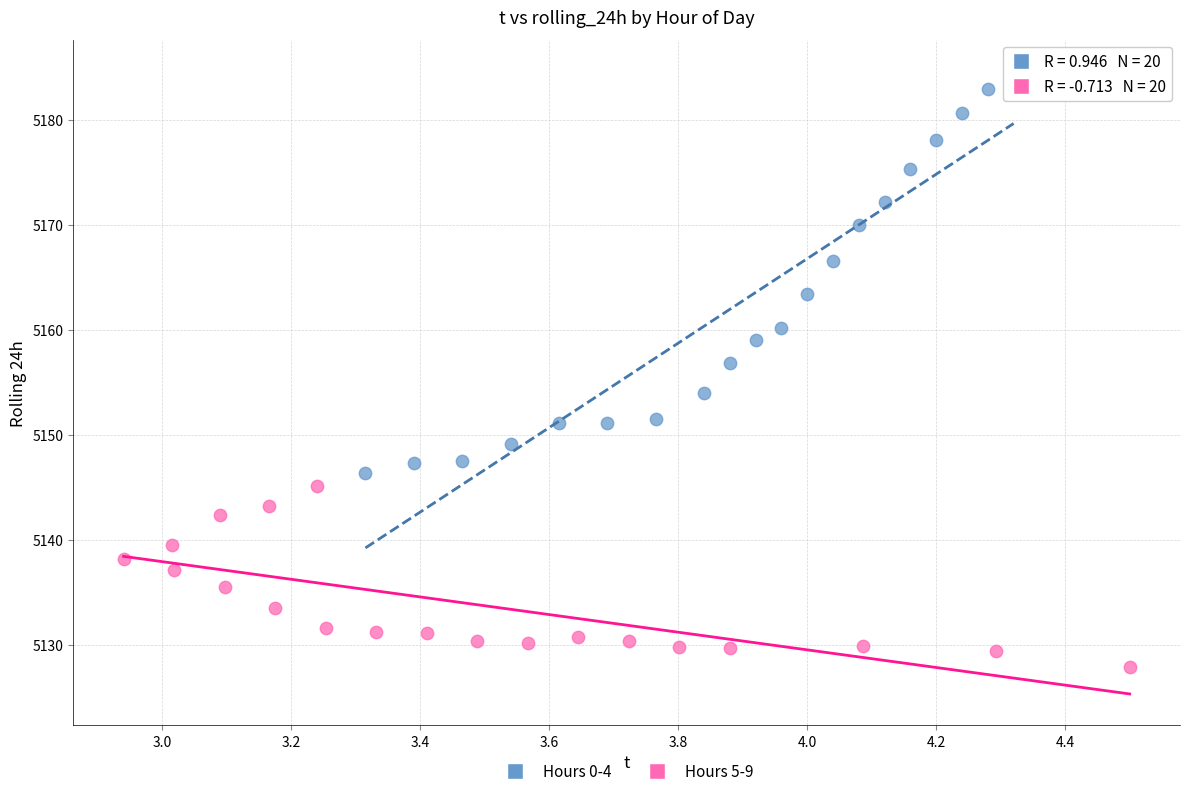

Which series reaches the maximum Y coordinate?

Hours 0-4